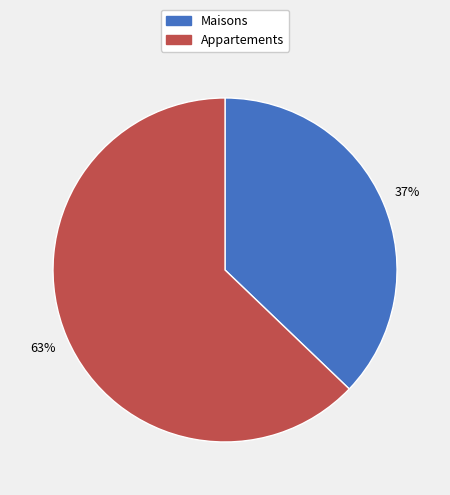

Is there any slice that represents more than half of the pie?

Yes